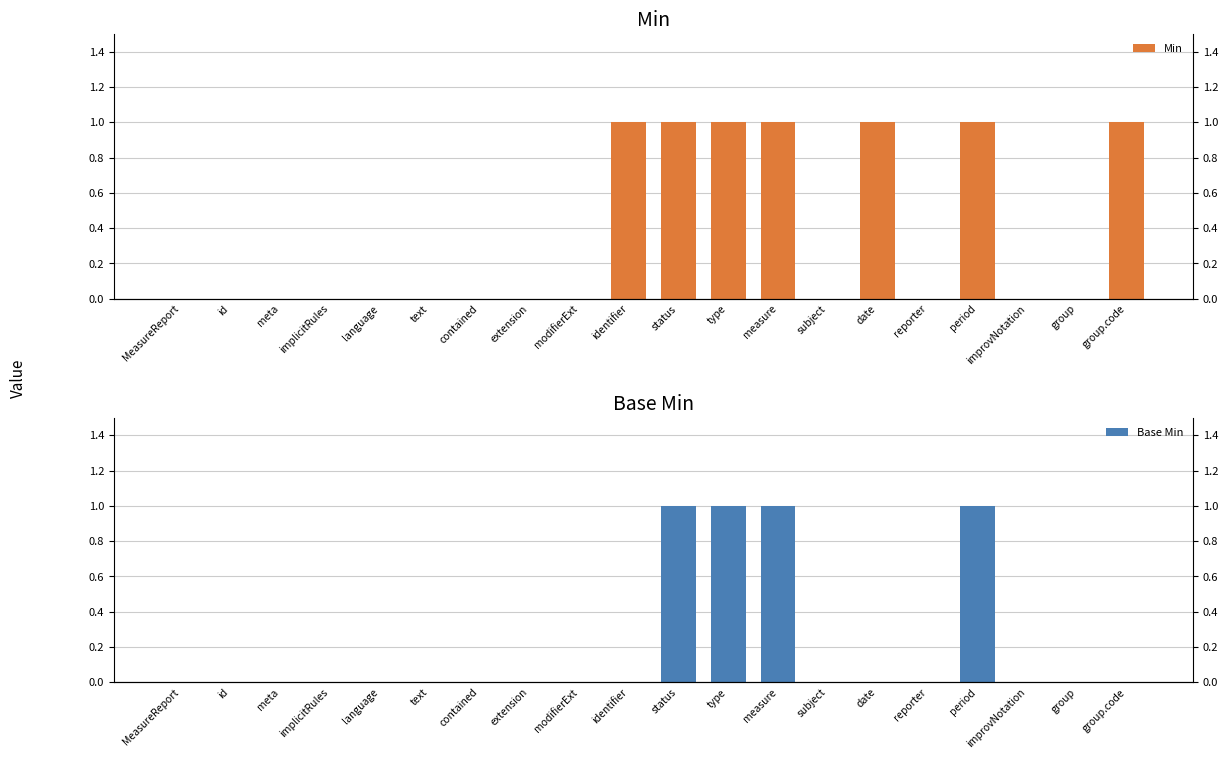

At extension, list the series in order from largest to smallest.

Min, Base Min